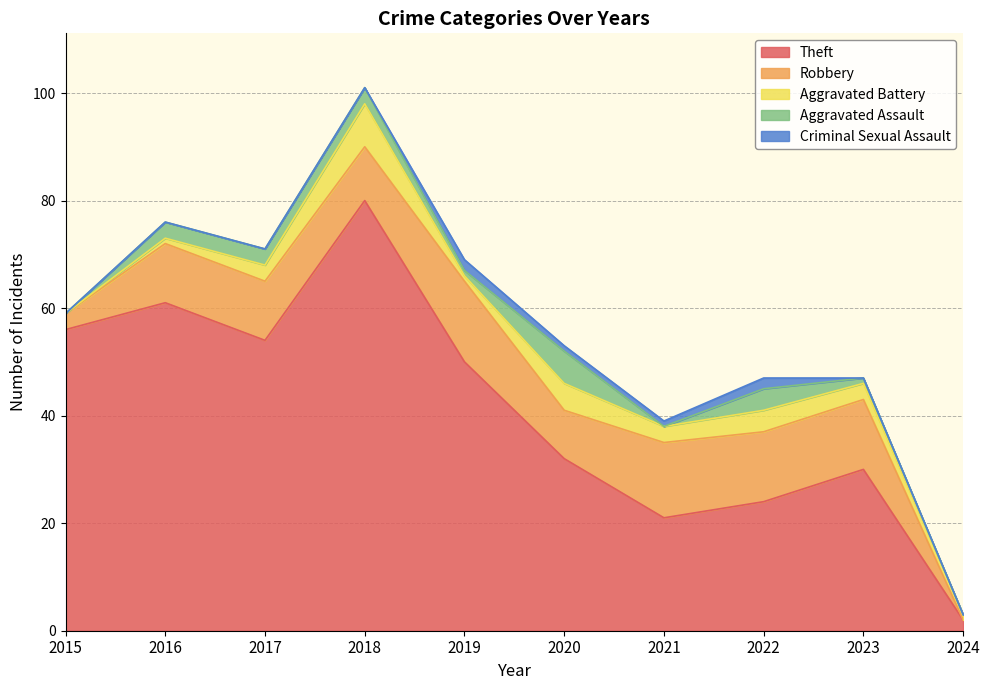

Reading left to right, extract all data points from this chart.

Theft: 56	61	54	80	50	32	21	24	30	2
Robbery: 3	11	11	10	15	9	14	13	13	0
Aggravated Battery: 0	1	3	8	1	5	3	4	3	1
Aggravated Assault: 0	3	3	3	1	6	0	4	1	0
Criminal Sexual Assault: 0	0	0	0	2	1	1	2	0	0